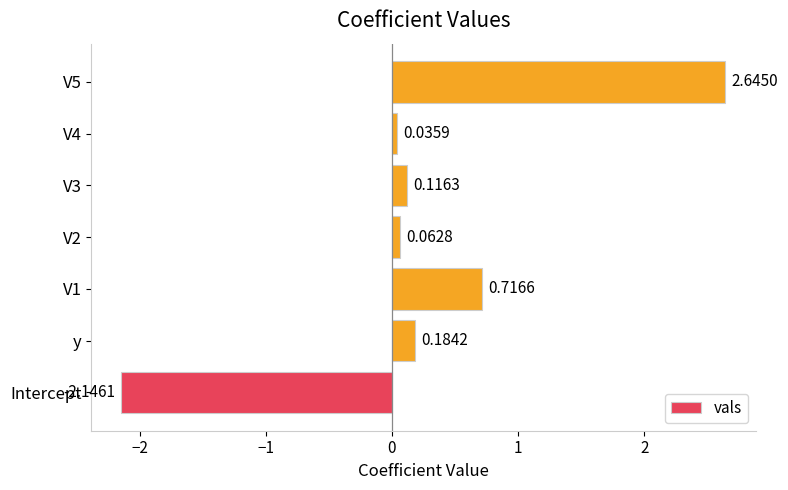

What is the sum of all values?

1.6